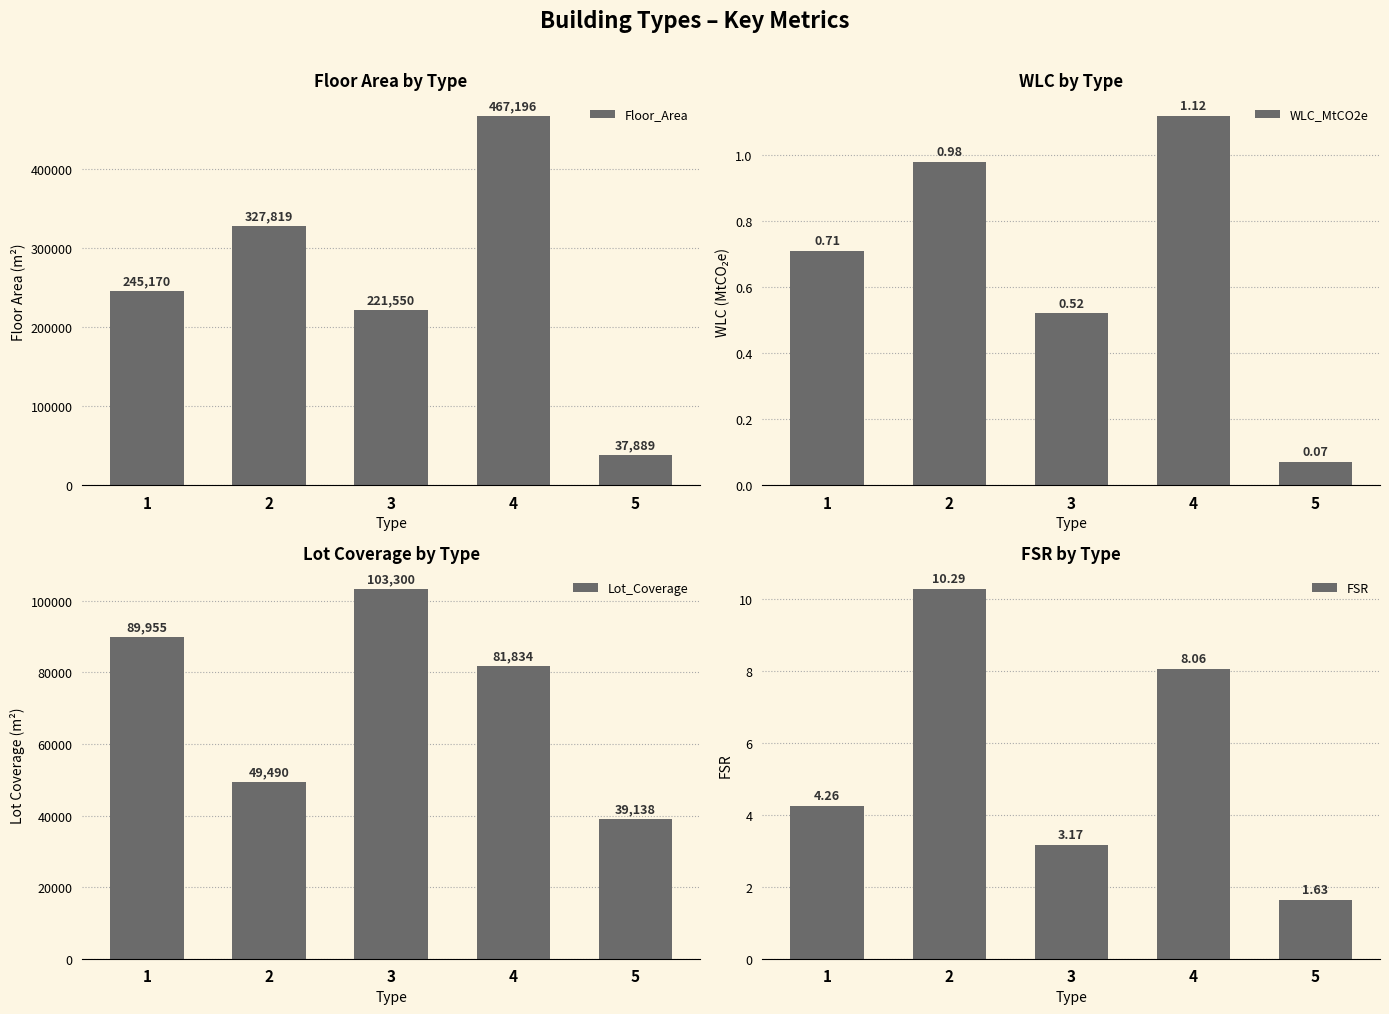

What is the difference between the Lot_Coverage values at 1 and 3?

13345.2